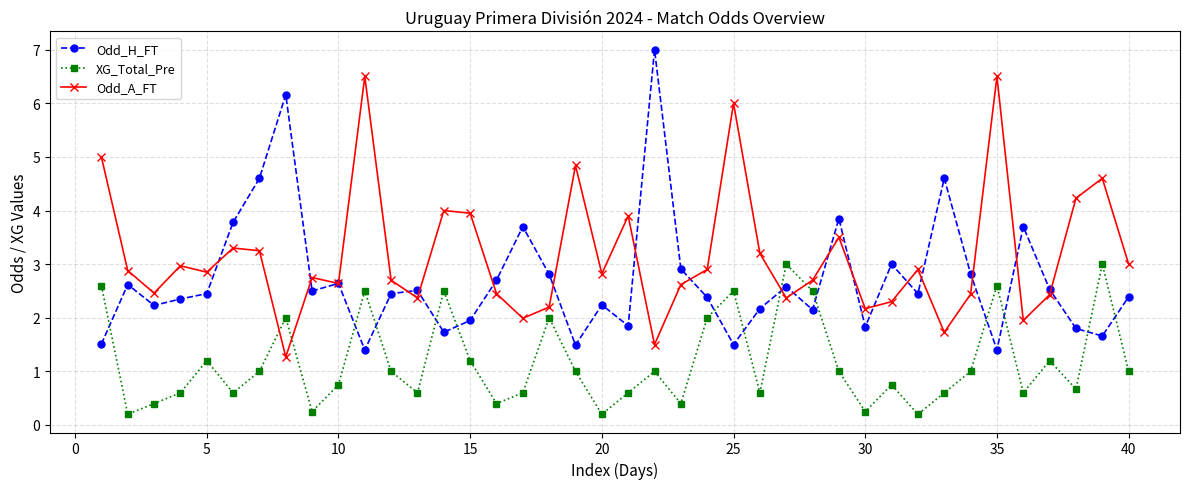

What are all the series names shown in the legend?

Odd_H_FT, XG_Total_Pre, Odd_A_FT